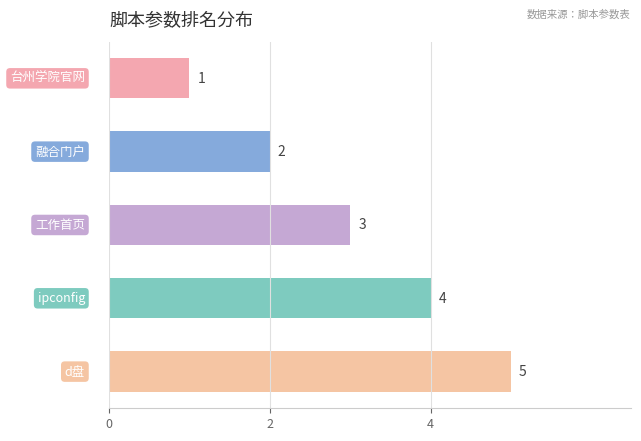

How many values are below 3?

2